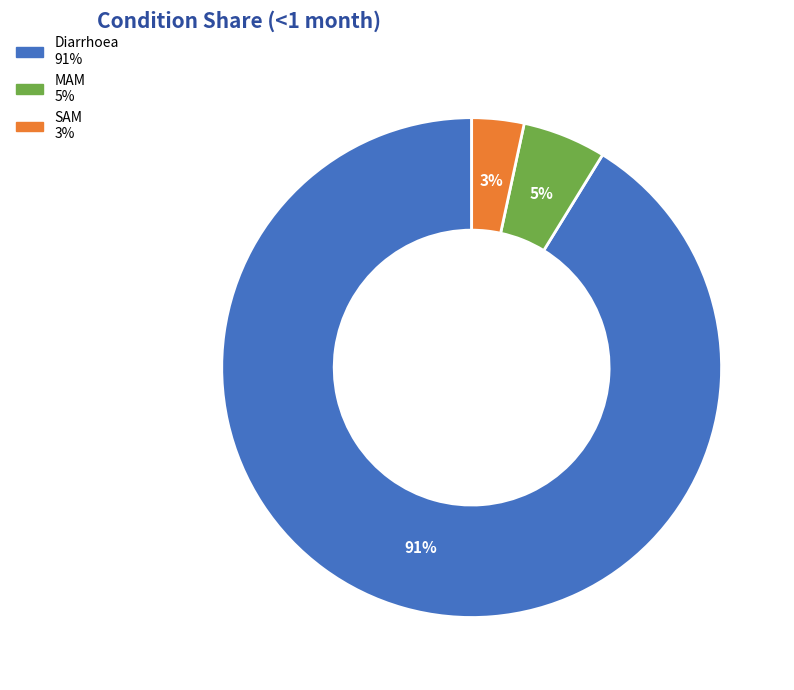

Is Diarrhoea the majority of the pie?

Yes